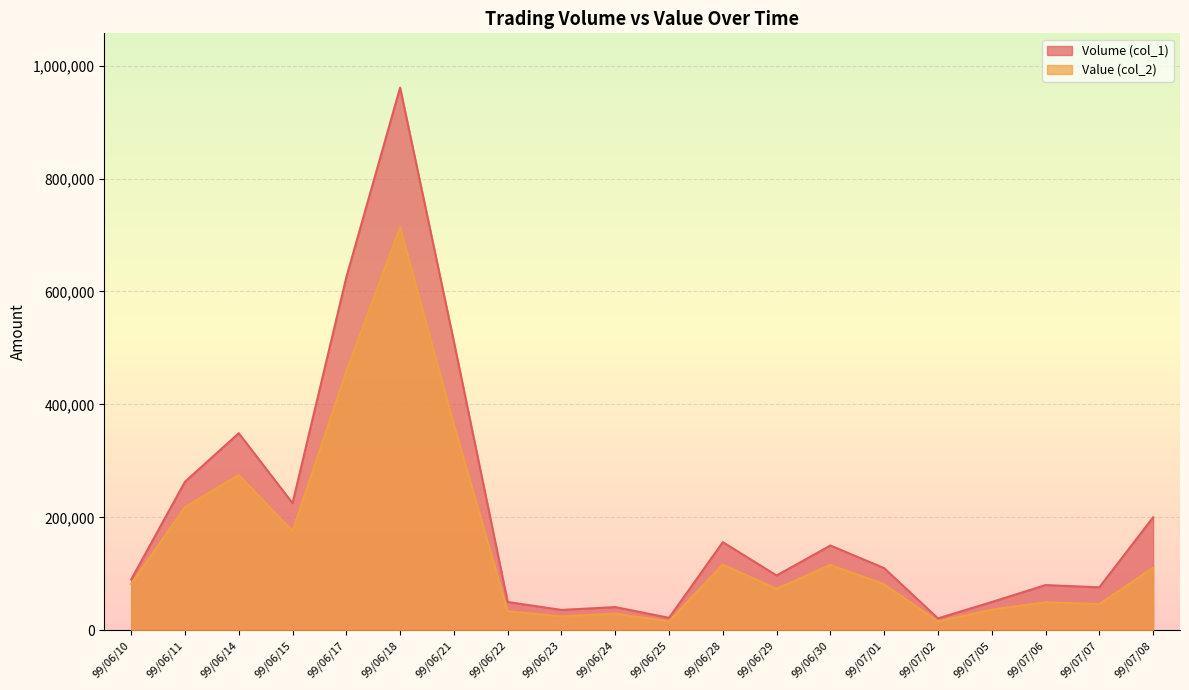

What is the difference between the maximum and minimum values in the Volume (col_1) series?

940000